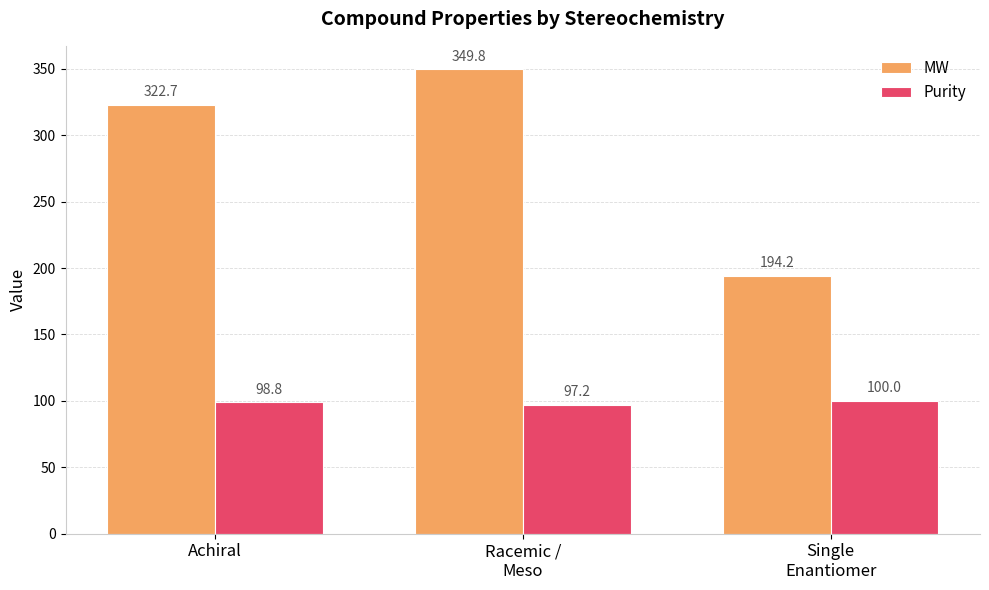

The MW series shows 322.7 at Achiral. True or false?

True